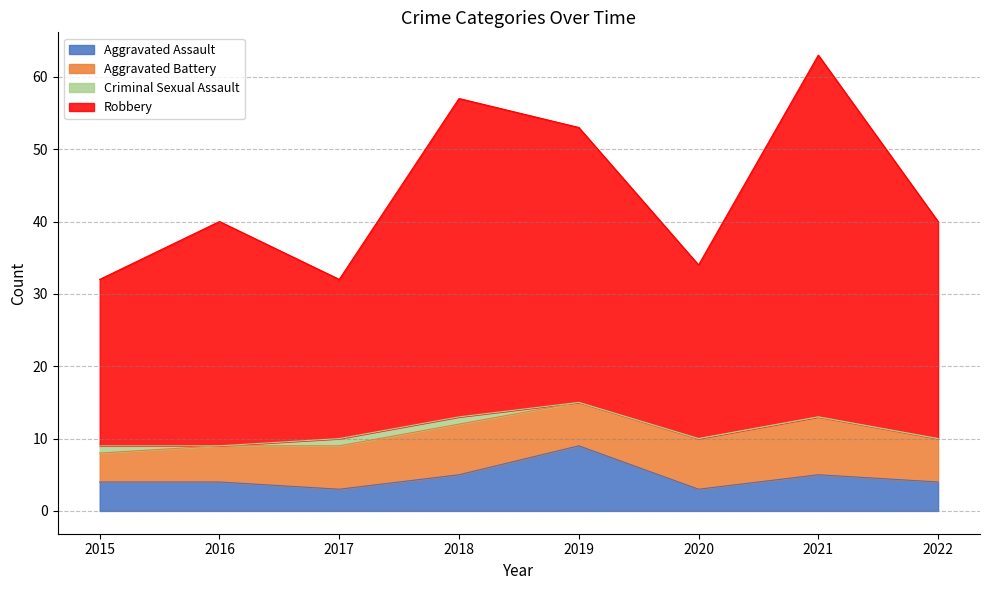

True or false: Robbery and Aggravated Assault cross at least once.

False